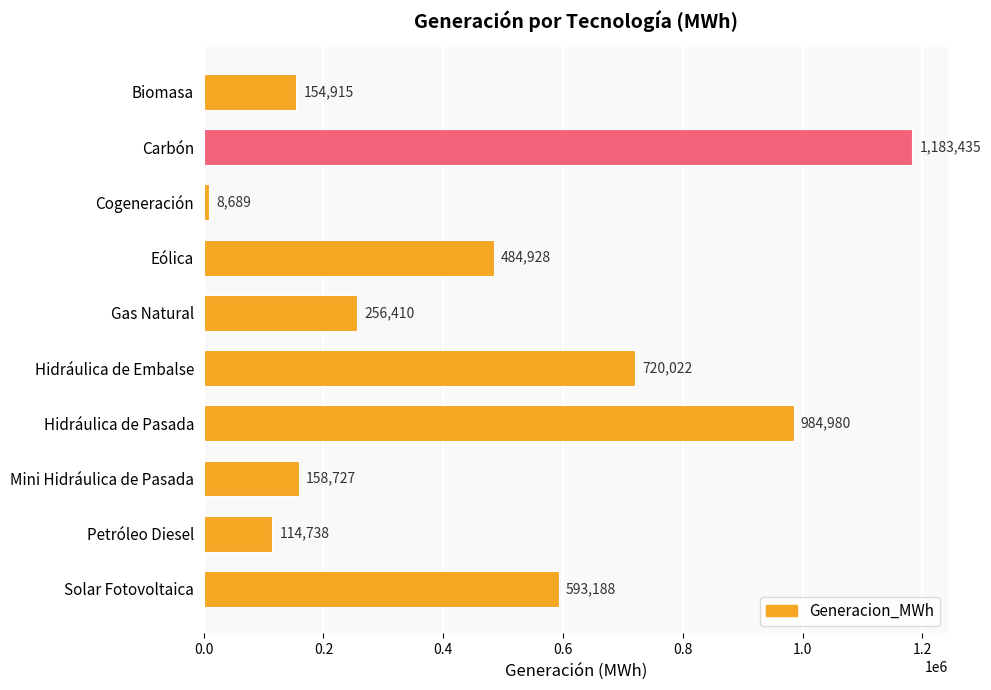

What is the maximum value shown in the chart?

1183435.0